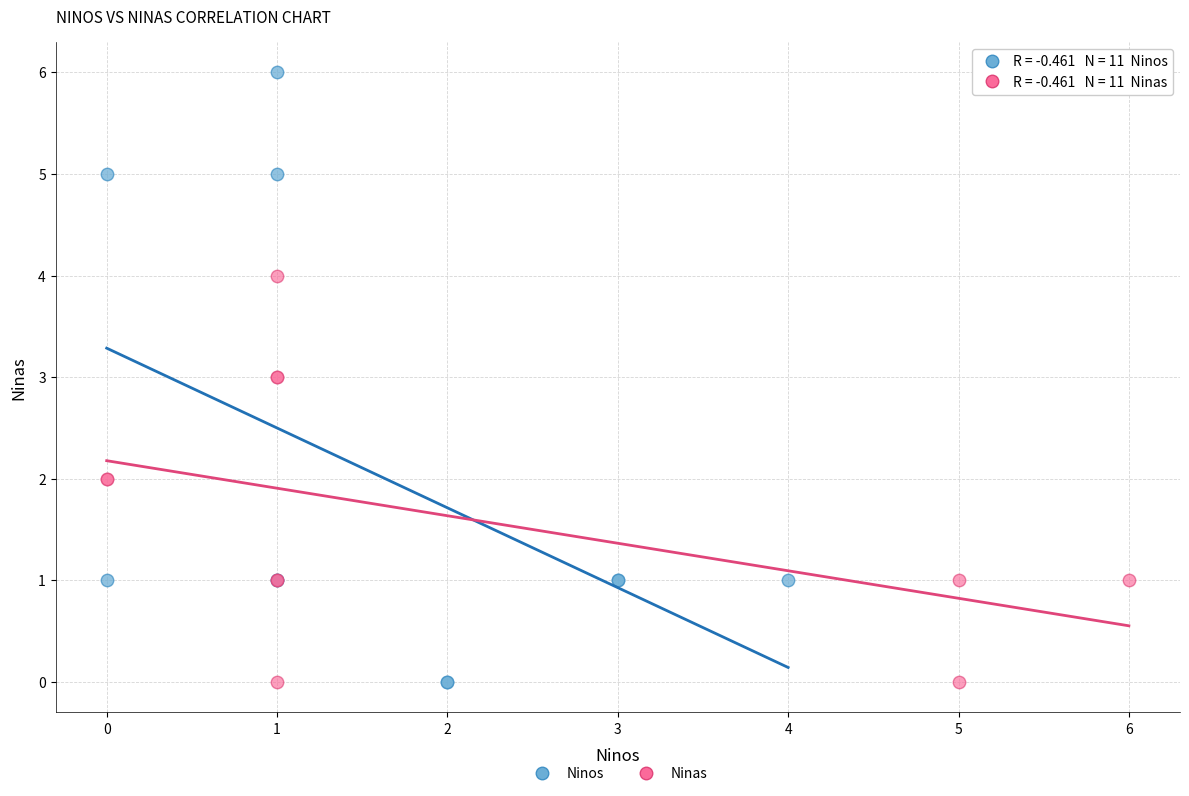

Which series contains the highest Y value?

Ninos